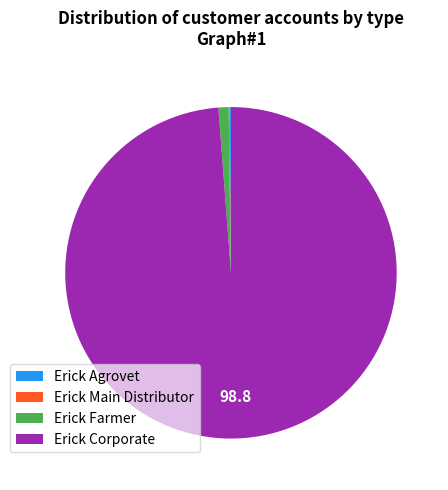

What is the largest slice in the pie chart?

Erick Corporate